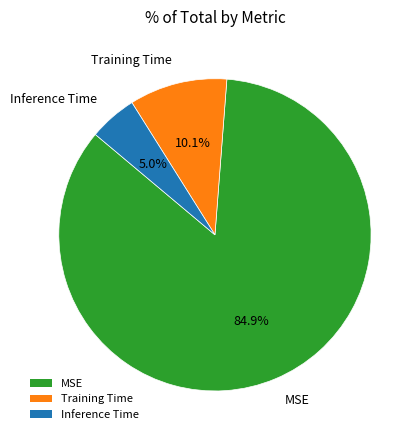

To the nearest percent, what is the difference between the Training Time and Inference Time slice percentages?

5%